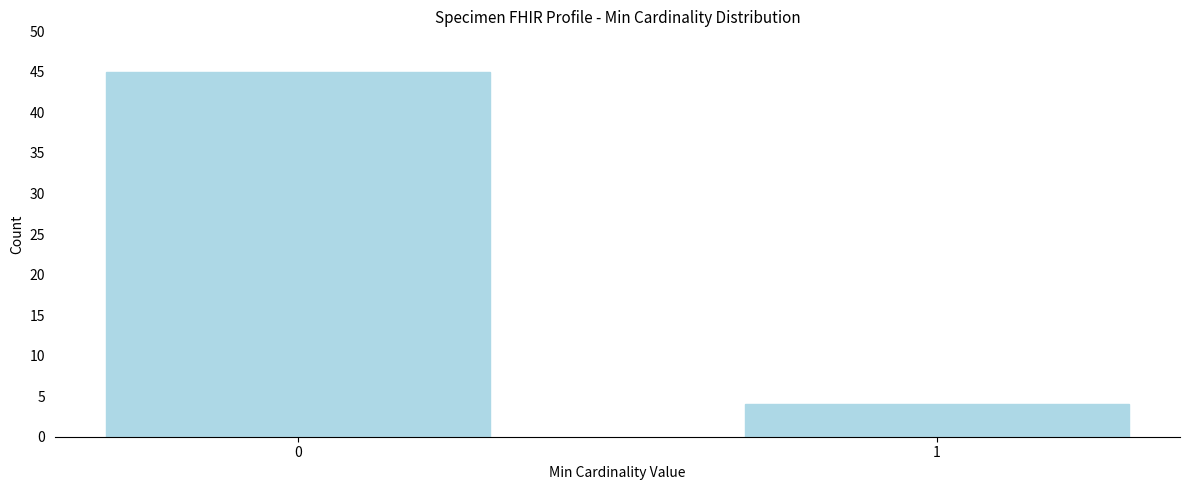

Reading left to right, what are all the values shown in this chart?

45	4